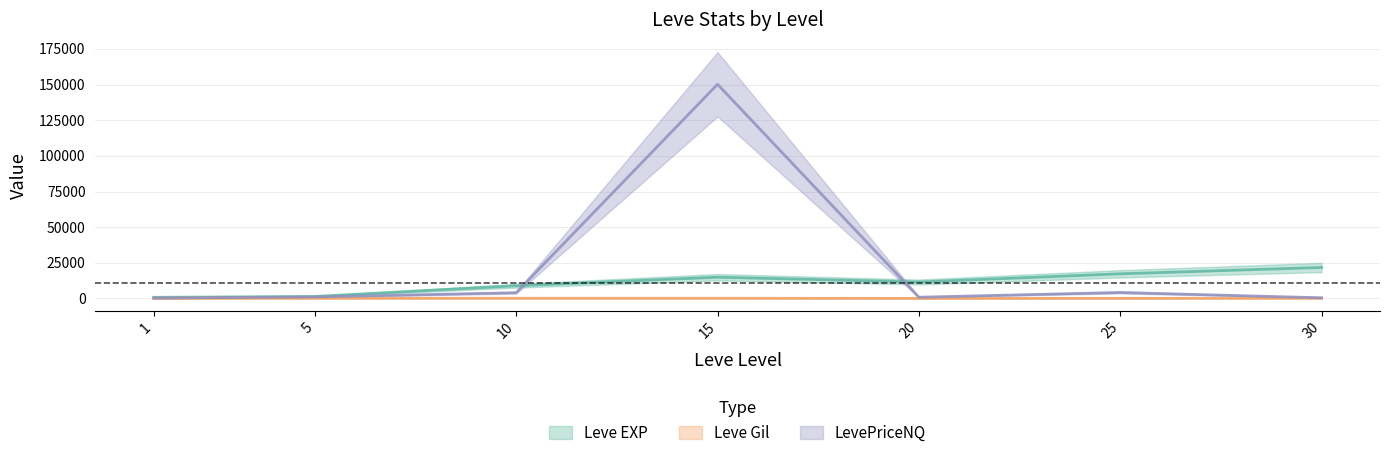

True or false: Leve Gil and LevePriceNQ cross at least once.

False